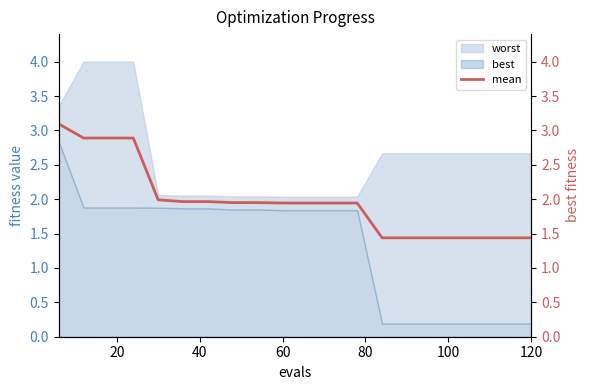

At which label is the value closest to 2?

80